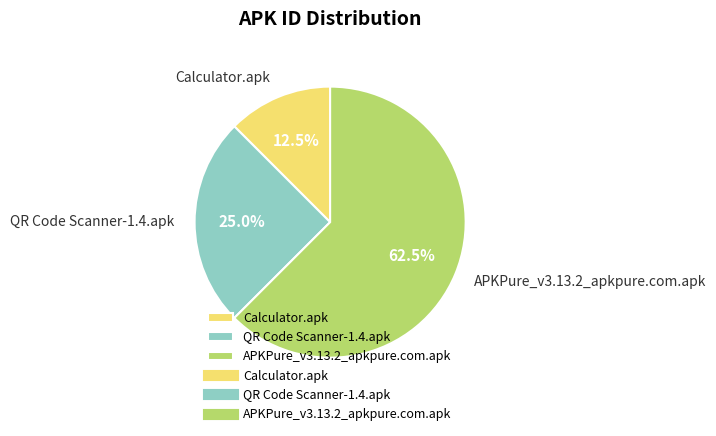

Which has a higher value, QR Code Scanner-1.4.apk or Calculator.apk?

QR Code Scanner-1.4.apk